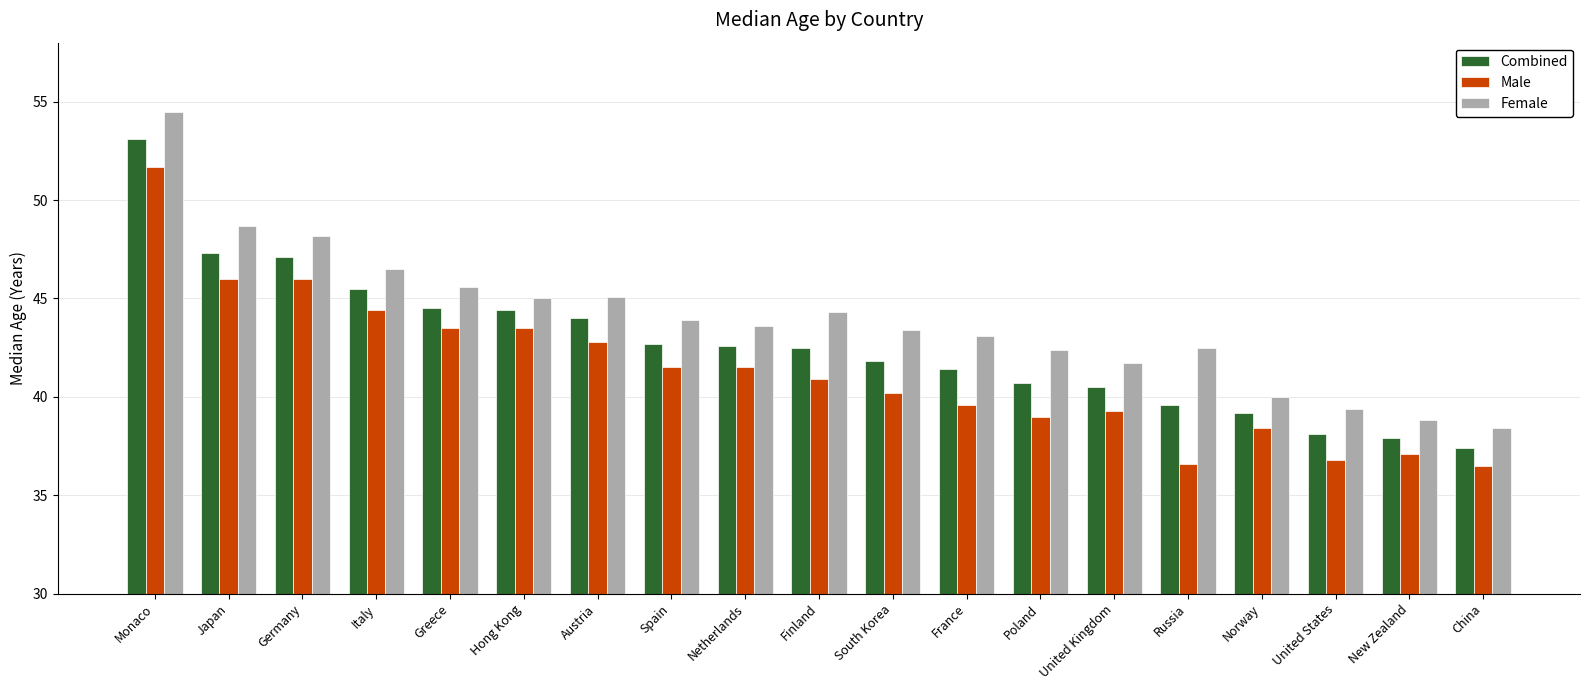

Rank the series by their average value, from highest to lowest.

Female, Combined, Male